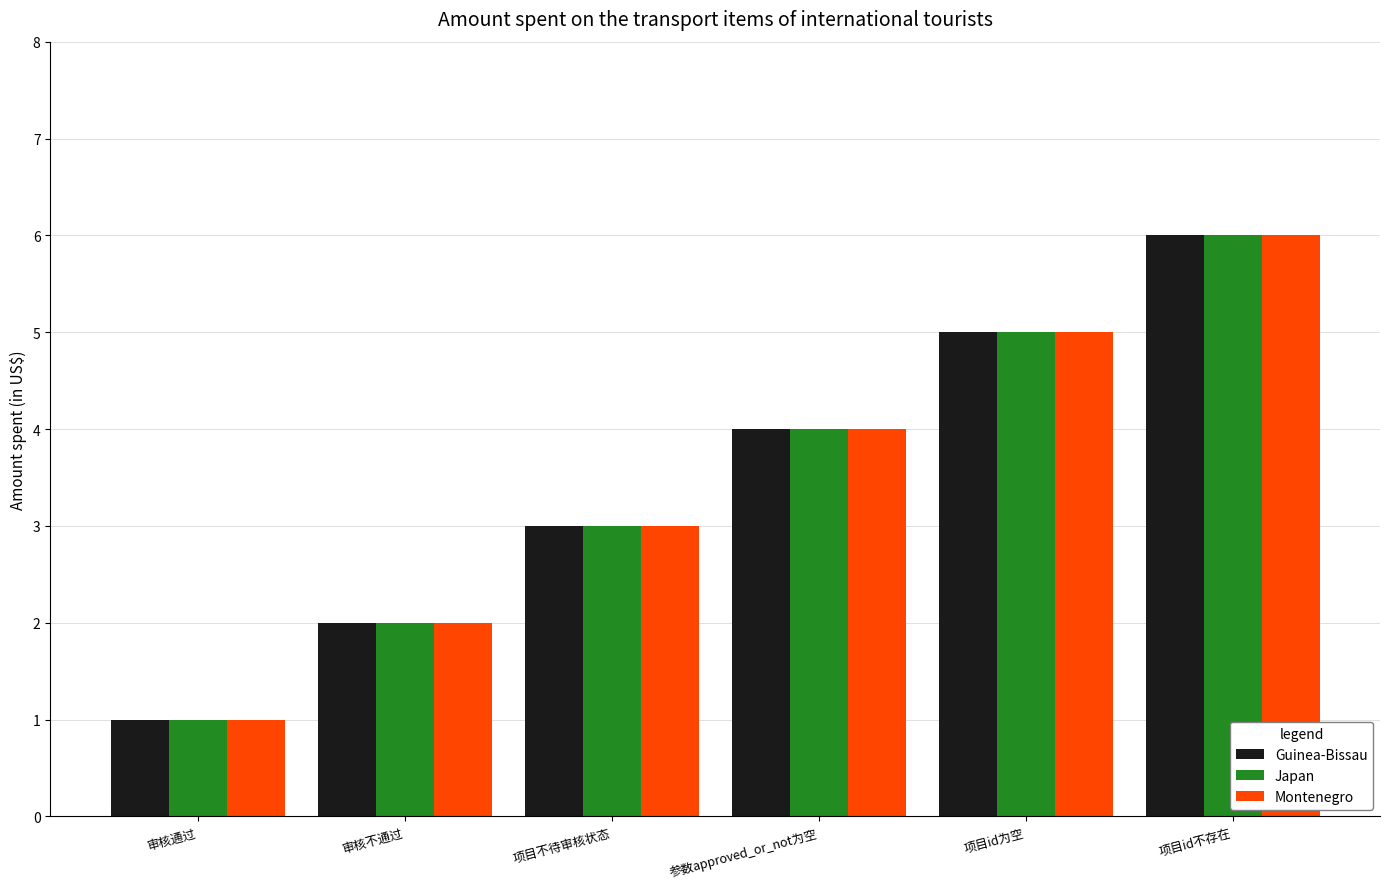

How many categories are shown in the chart?

6